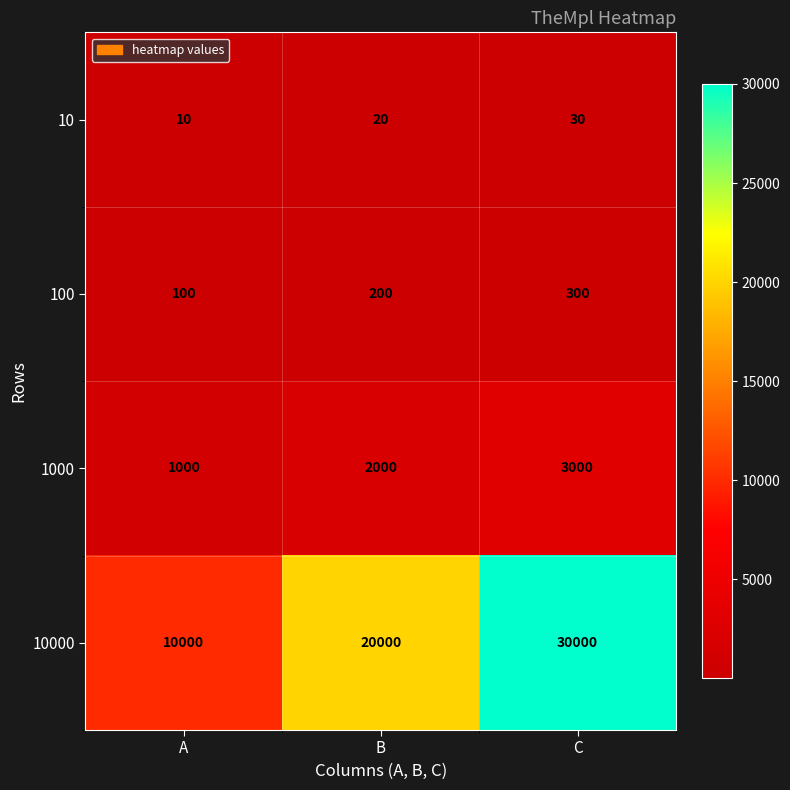

Is it true that 1000 equals 1000 at A?

True